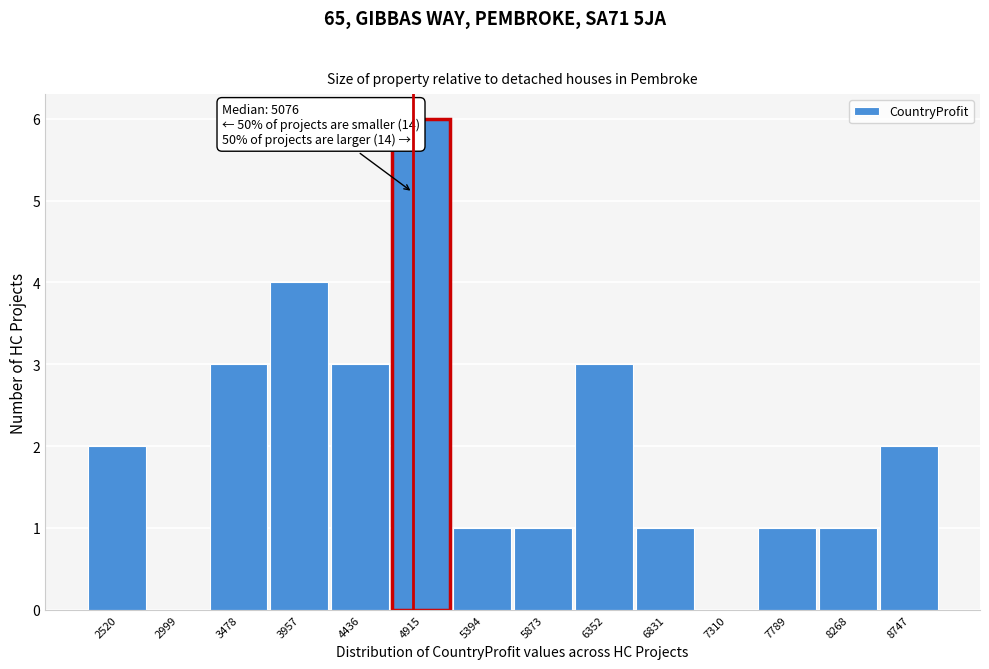

Reading left to right, list all the values displayed in this chart.

2520=2	2999=0	3478=3	3957=4	4436=3	4915=6	5394=1	5873=1	6352=3	6831=1	7310=0	7789=1	8268=1	8747=2